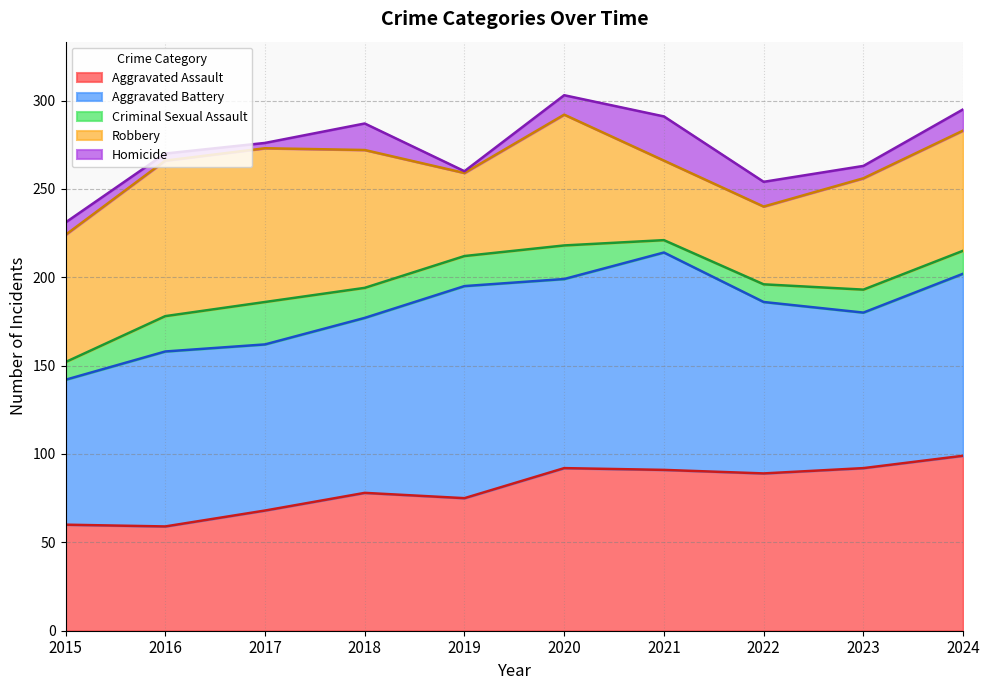

In Criminal Sexual Assault, how many points are lower than both neighbors (excluding endpoints)?

1